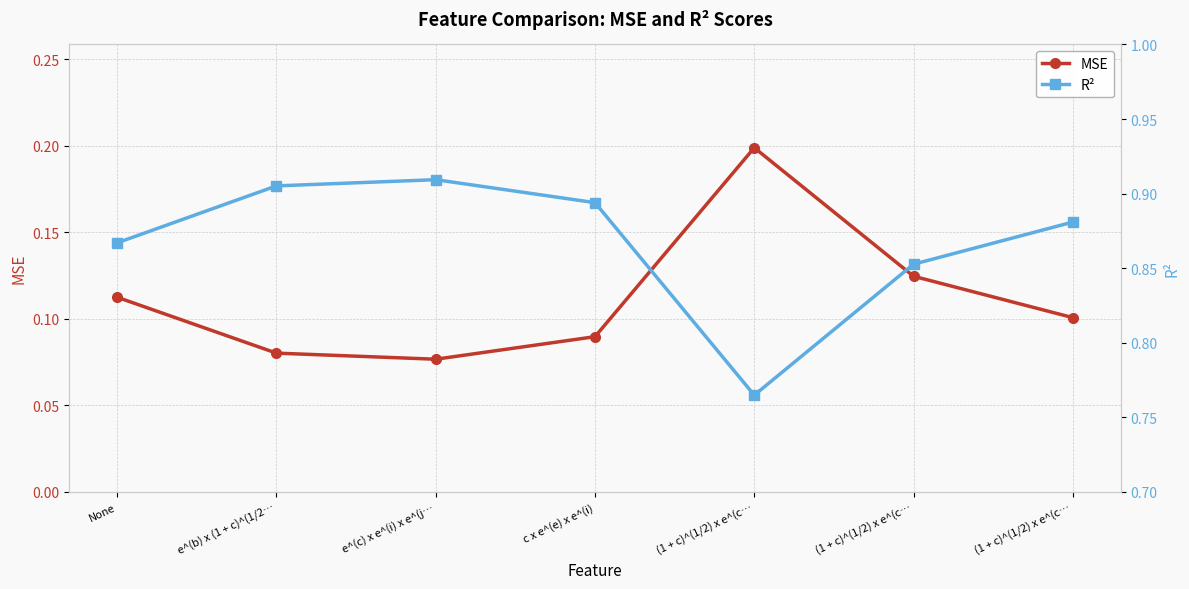

What is the approximate value of MSE at (1 + c)^(1/2) x e^(c…?

0.1